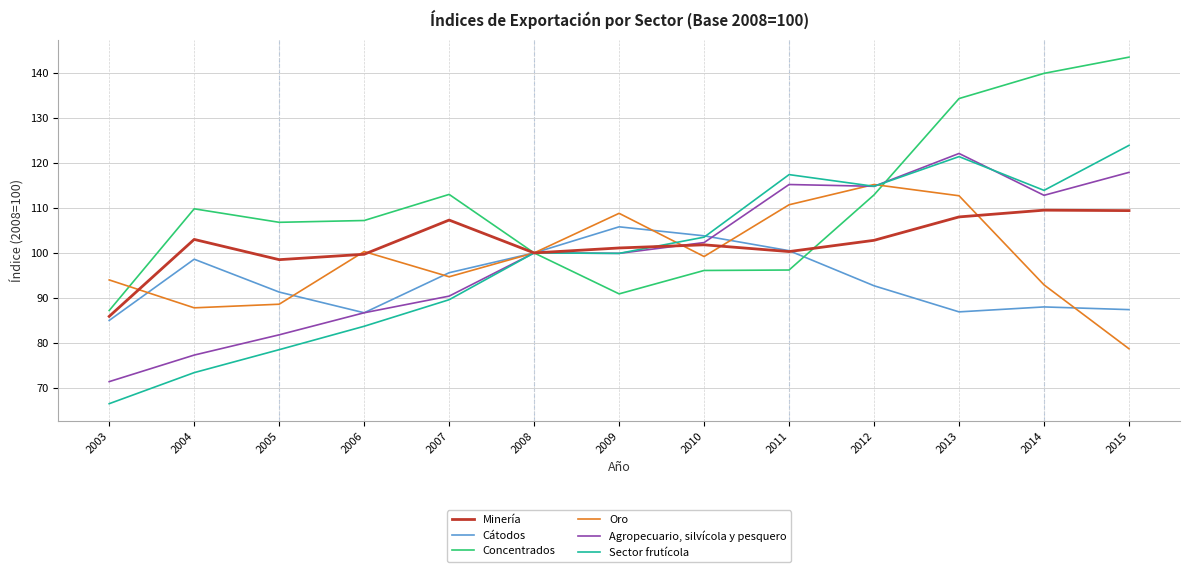

What value does the Sector frutícola series have at 2004?

73.4